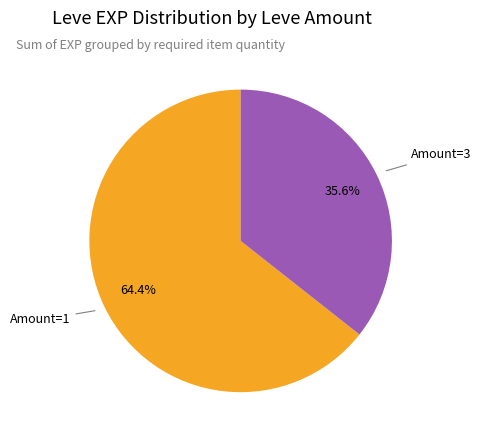

Rank the categories by value from highest to lowest.

Amount=1, Amount=3